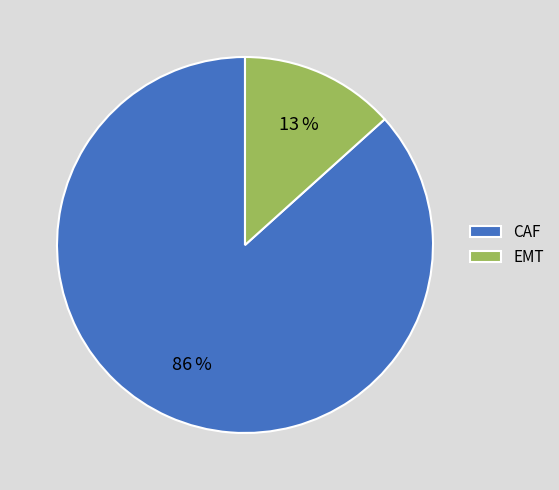

To the nearest percent, what portion does EMT represent?

13%